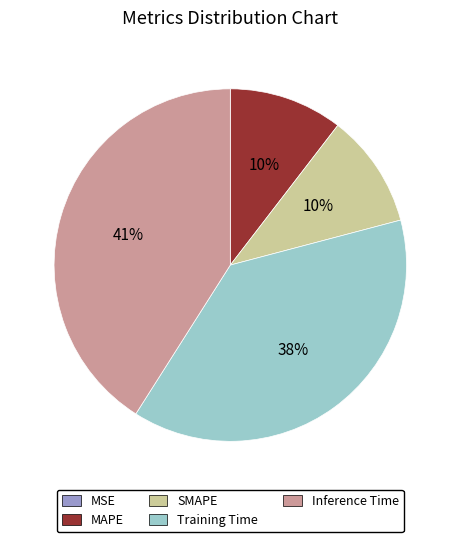

Is there a majority slice in this chart?

No